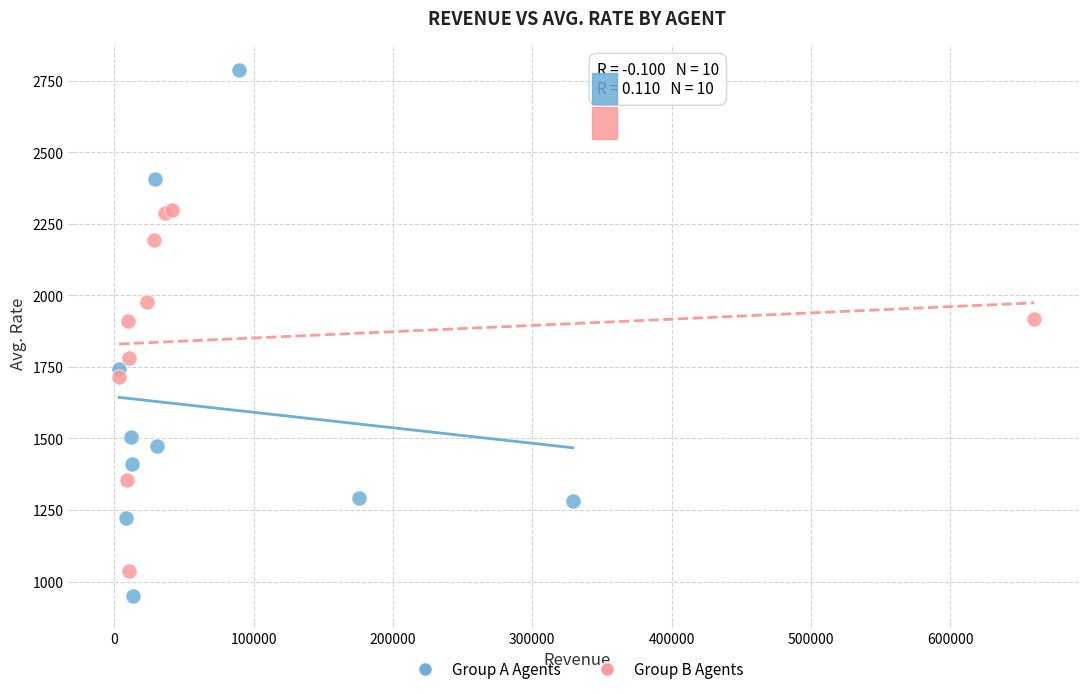

Which series contains the highest Y value?

Group A Agents